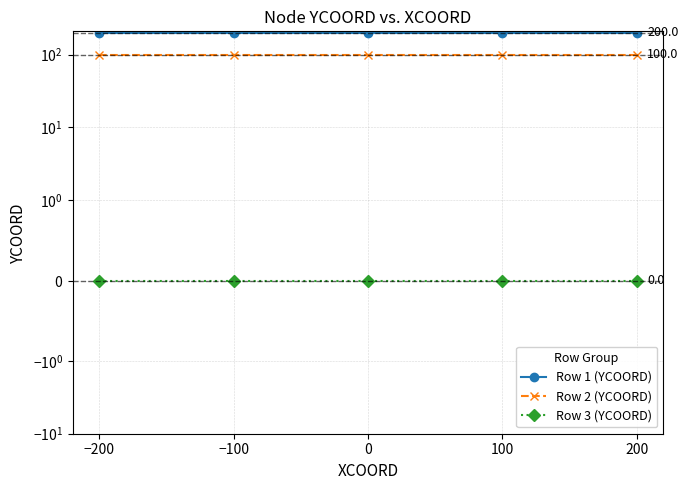

True or false: Row 3 (YCOORD) and Row 1 (YCOORD) cross at least once.

False